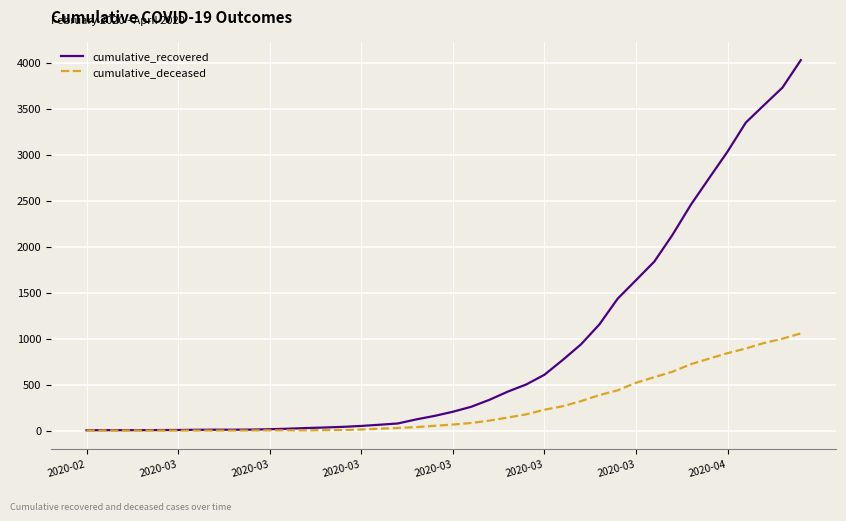

Which series has the largest total across all categories?

cumulative_recovered